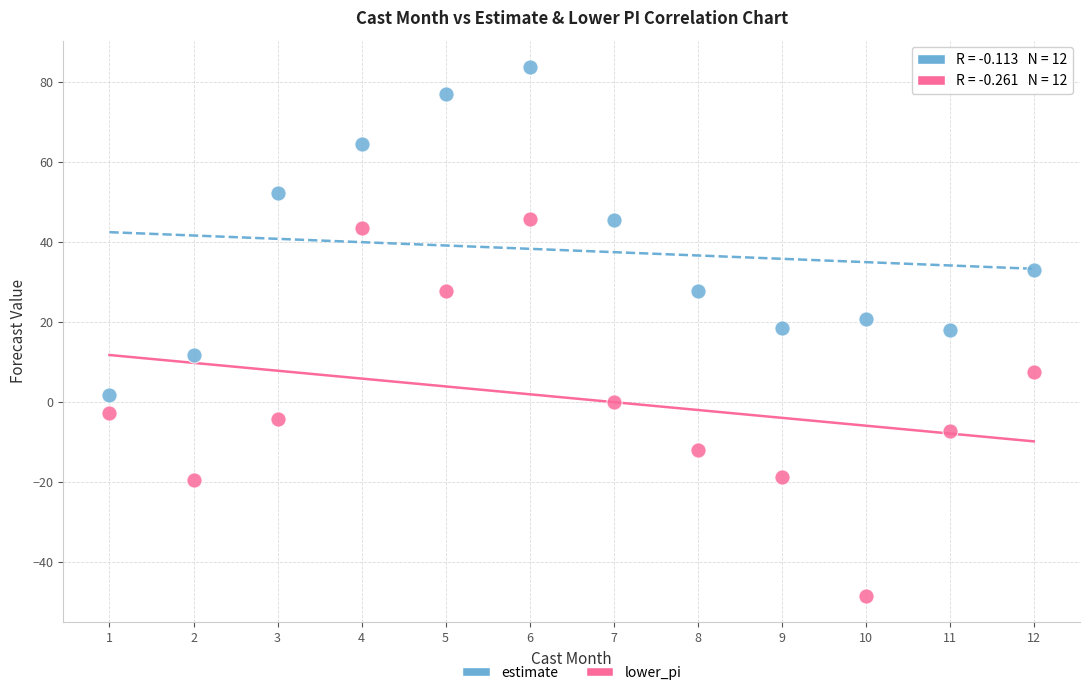

Which series has the widest spread of Y values?

lower_pi